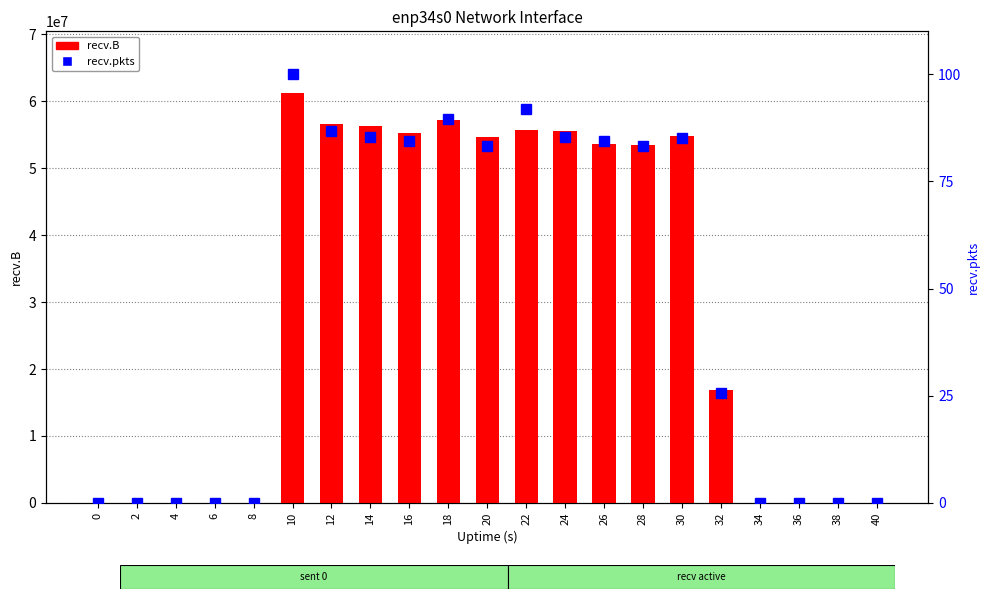

True or false: recv.B has a value of 89669140.9 at 10.

False